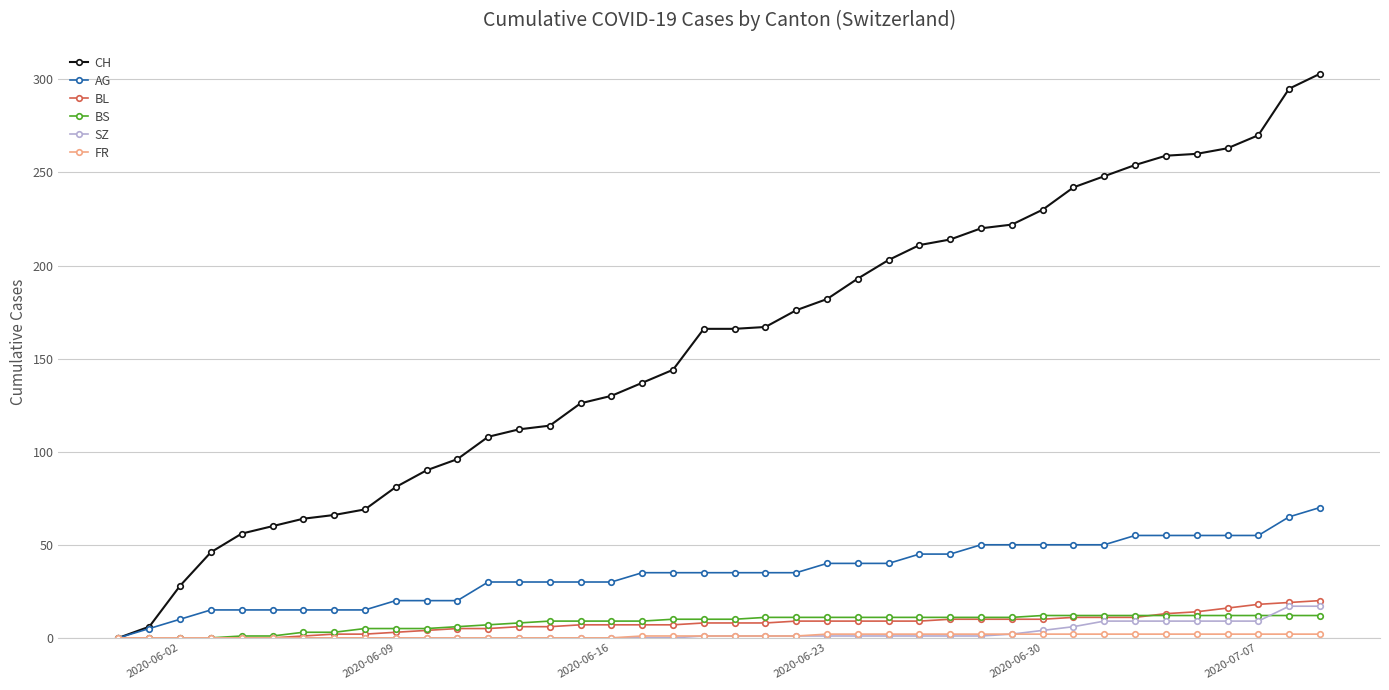

Which series has the largest range (max minus min)?

CH